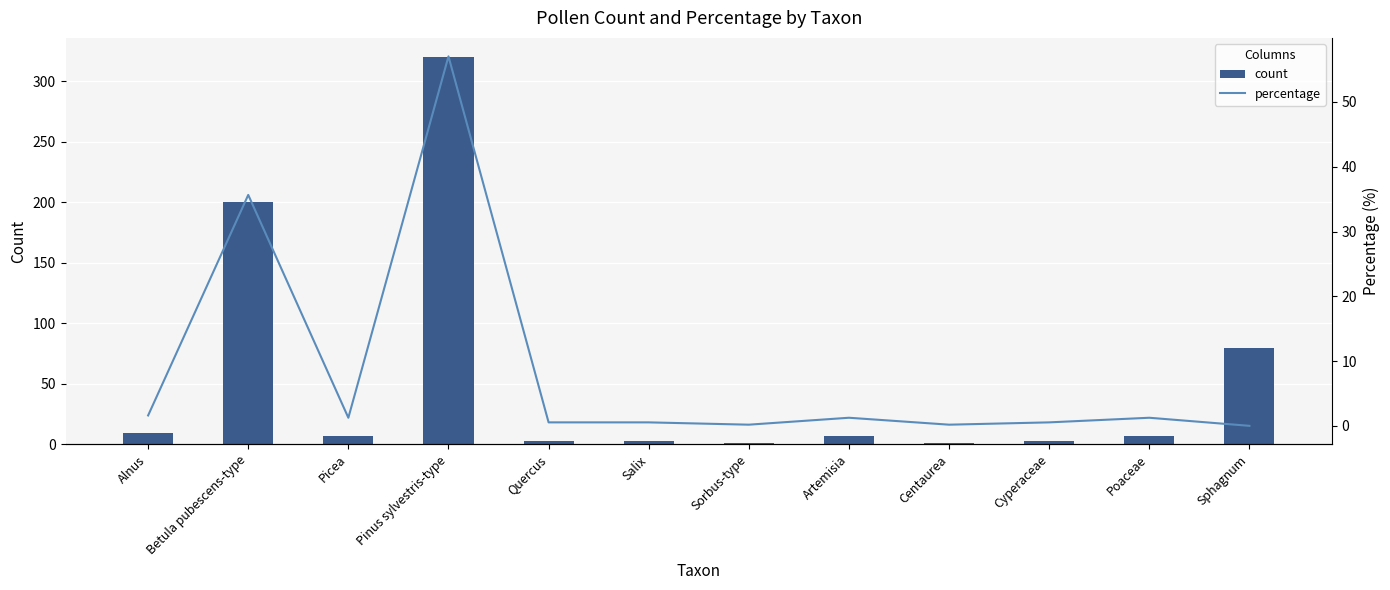

Which label corresponds to the smallest value in the chart?

Sphagnum